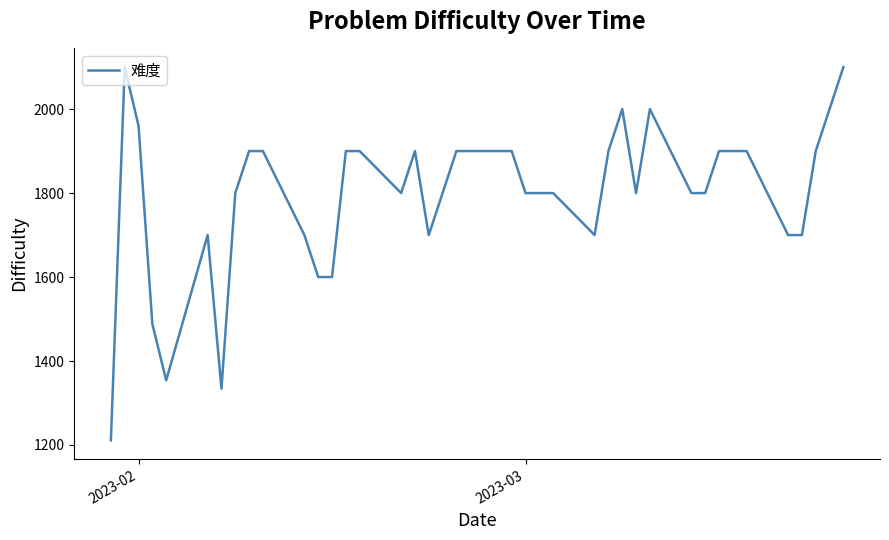

What is the smallest value displayed?

1211